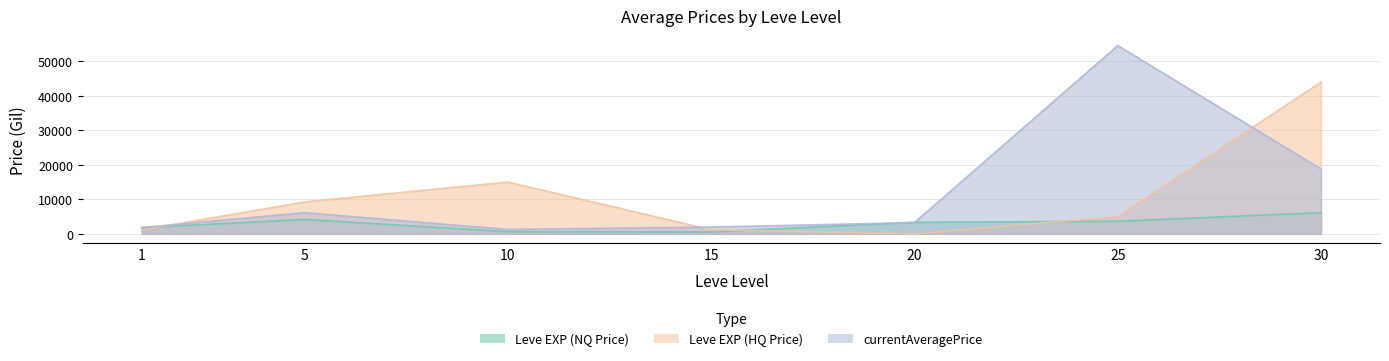

List the labels in order of currentAveragePrice value, smallest first.

10, 1, 15, 20, 5, 30, 25